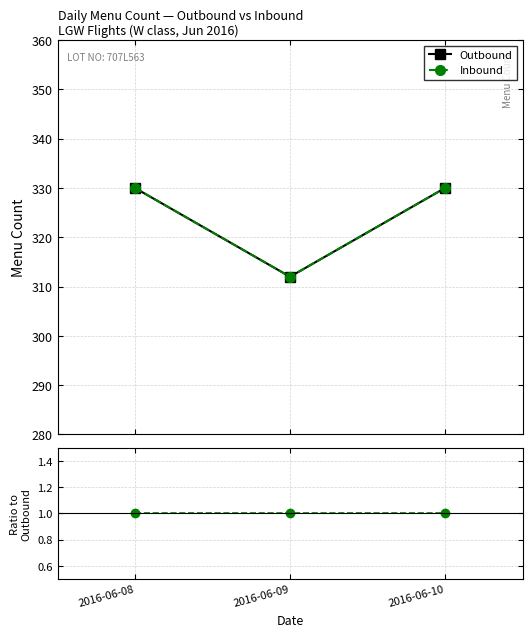

What is the maximum value for Inbound?

330